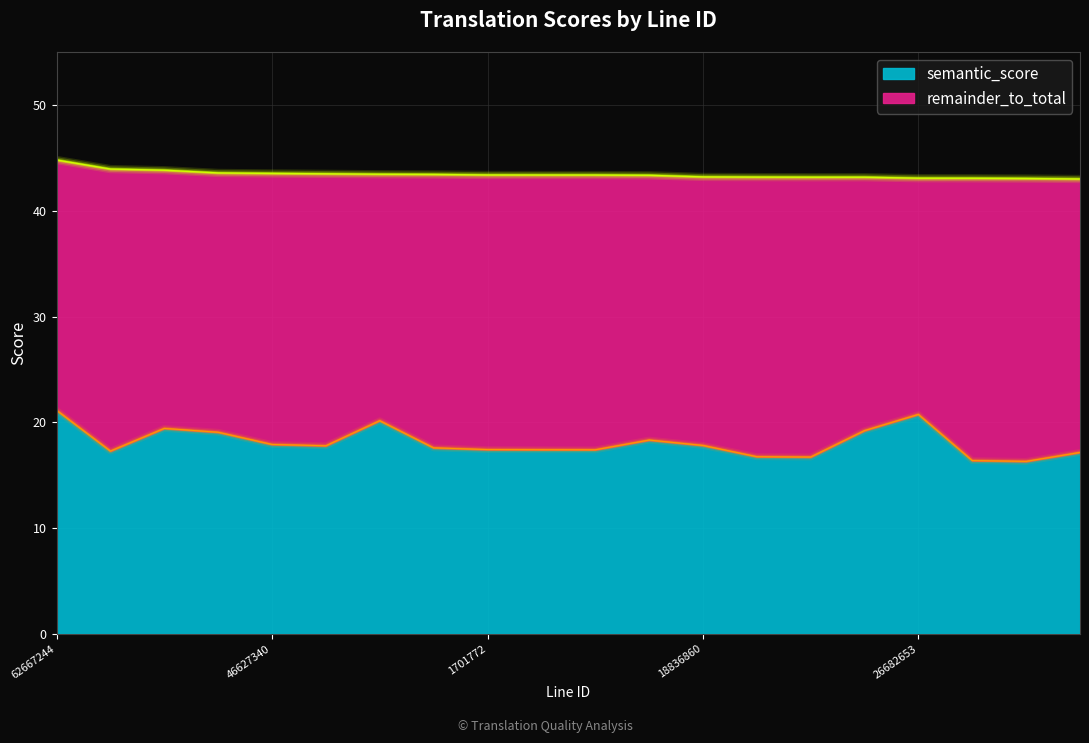

What is the value of the semantic_score point at the 20th from the left?

17.2